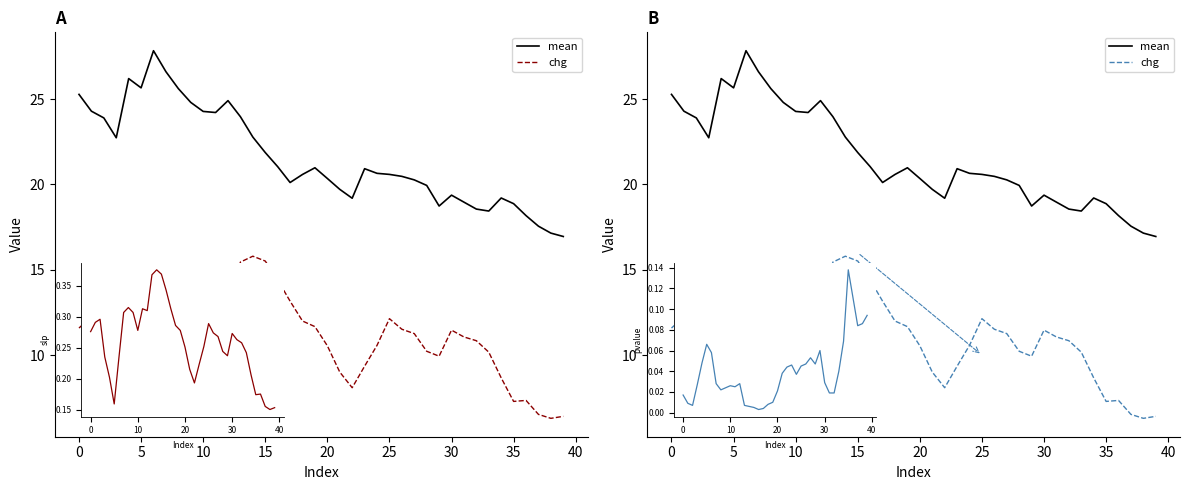

Which series has the largest total across all categories?

mean